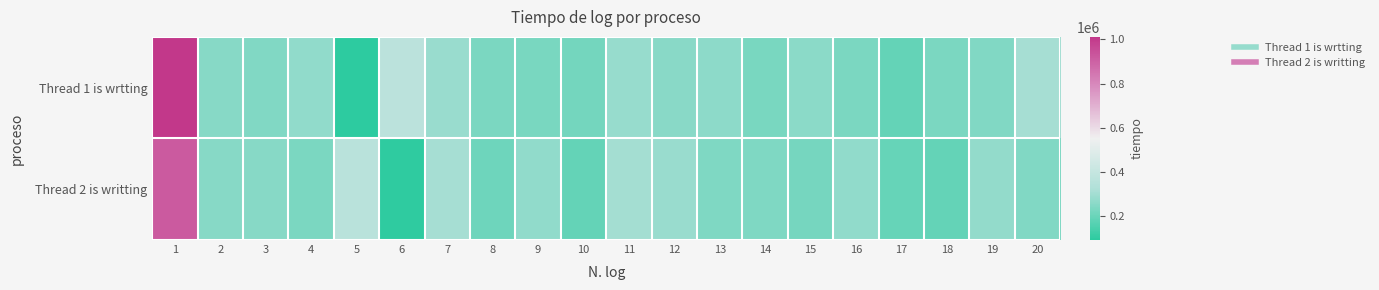

Which category has the lowest value across all series?

5